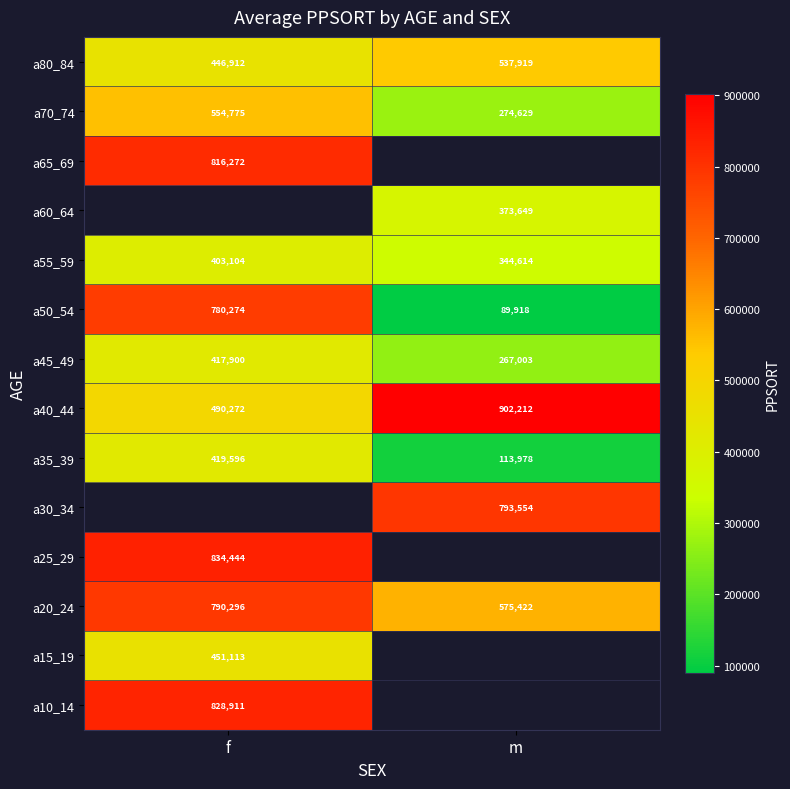

Which has a higher value, m or f?

f